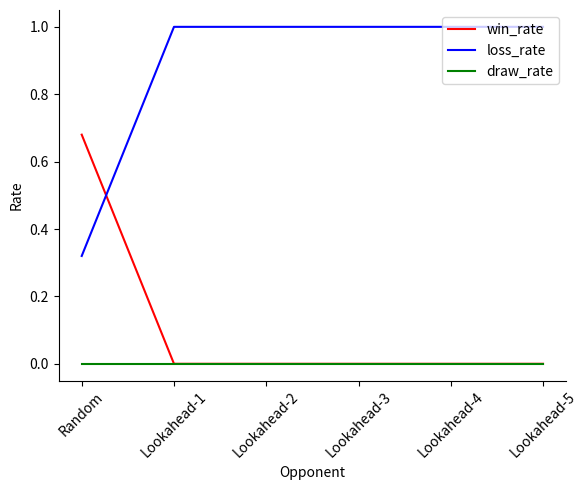

True or false: draw_rate and loss_rate intersect in this chart.

False